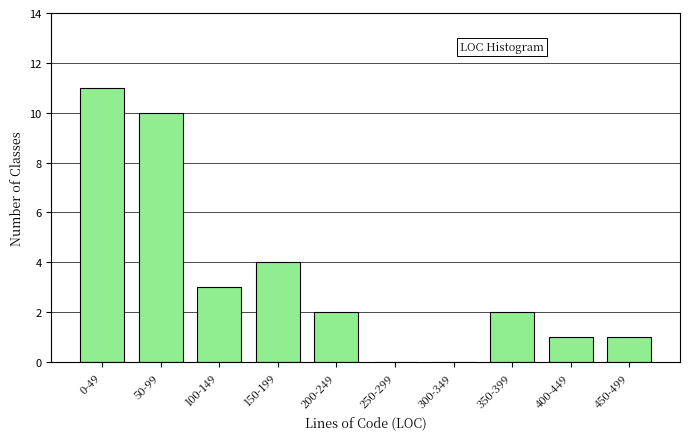

Reading left to right, list all the values displayed in this chart.

0-49=11	50-99=10	100-149=3	150-199=4	200-249=2	250-299=0	300-349=0	350-399=2	400-449=1	450-499=1